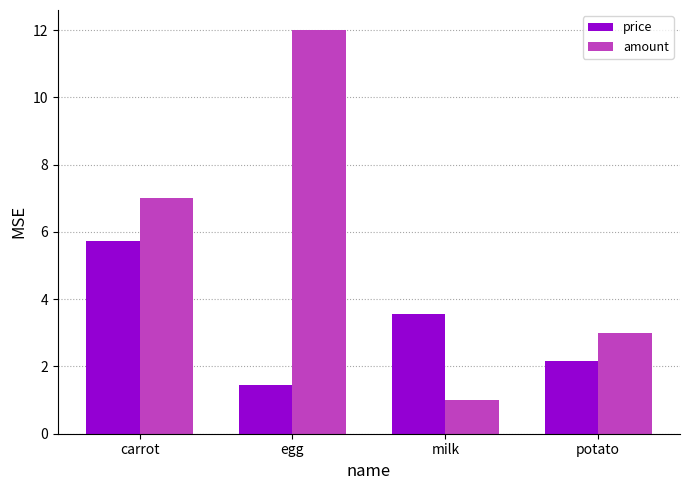

Rank the series at carrot from highest to lowest value.

amount, price